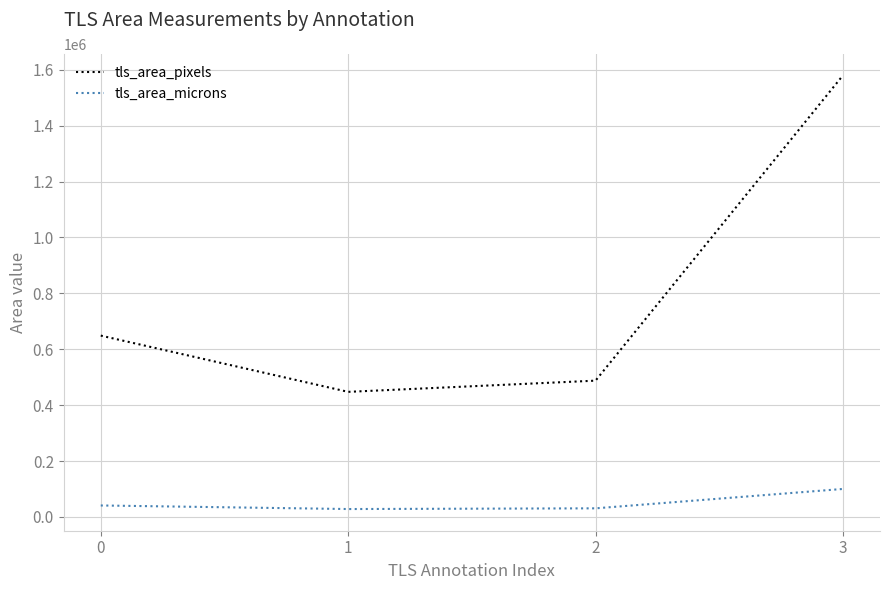

What is the sum of the tls_area_microns values at 3 and 1?

128723.1